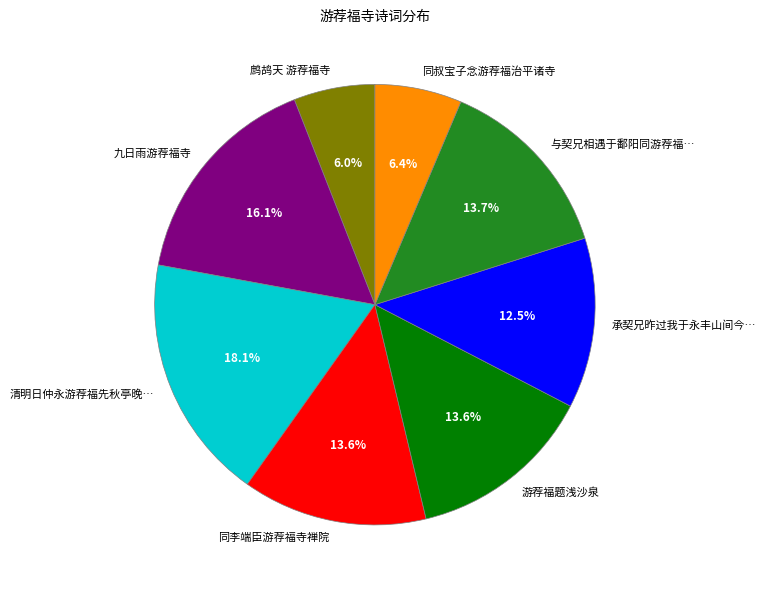

How much of the chart is everything except 鹧鸪天 游荐福寺?

94.0%